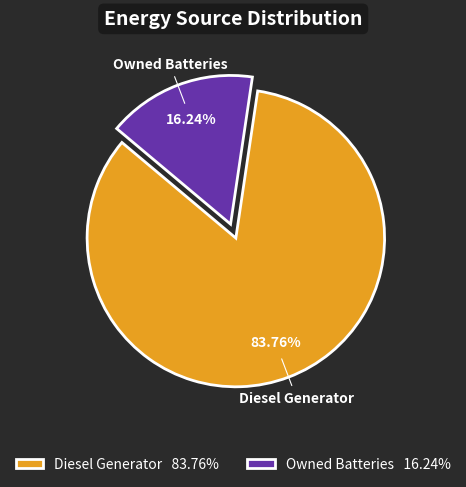

Rank the categories by value from lowest to highest.

Owned Batteries 16.24%, Diesel Generator 83.76%